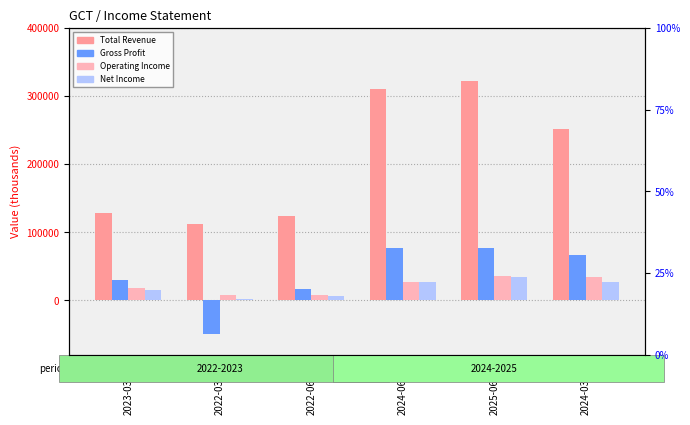

What position from the right is 2022-03-31?

5